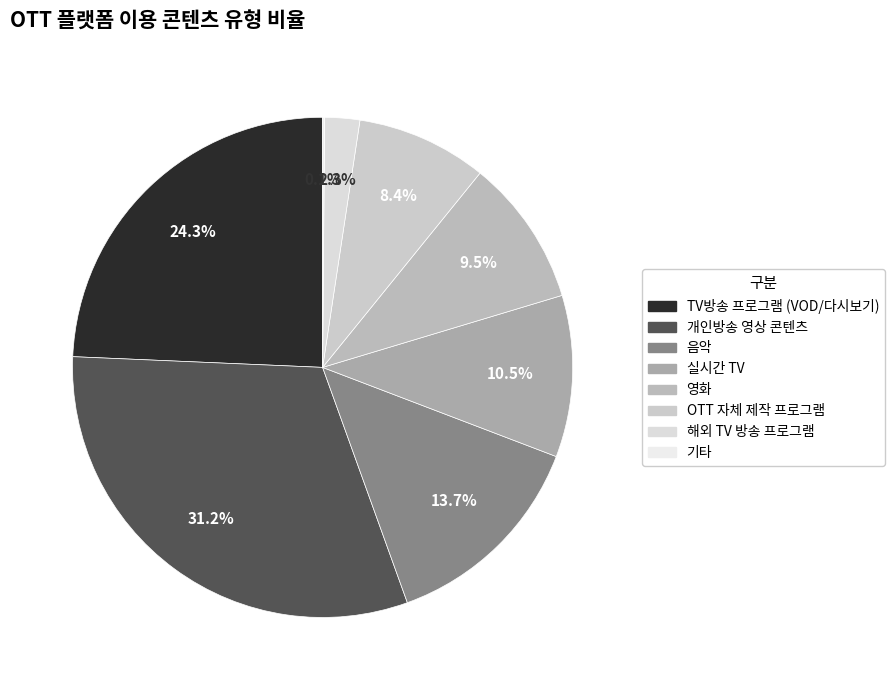

Which has a higher value, 개인방송 영상 콘텐츠 or TV방송 프로그램 (VOD/다시보기)?

개인방송 영상 콘텐츠